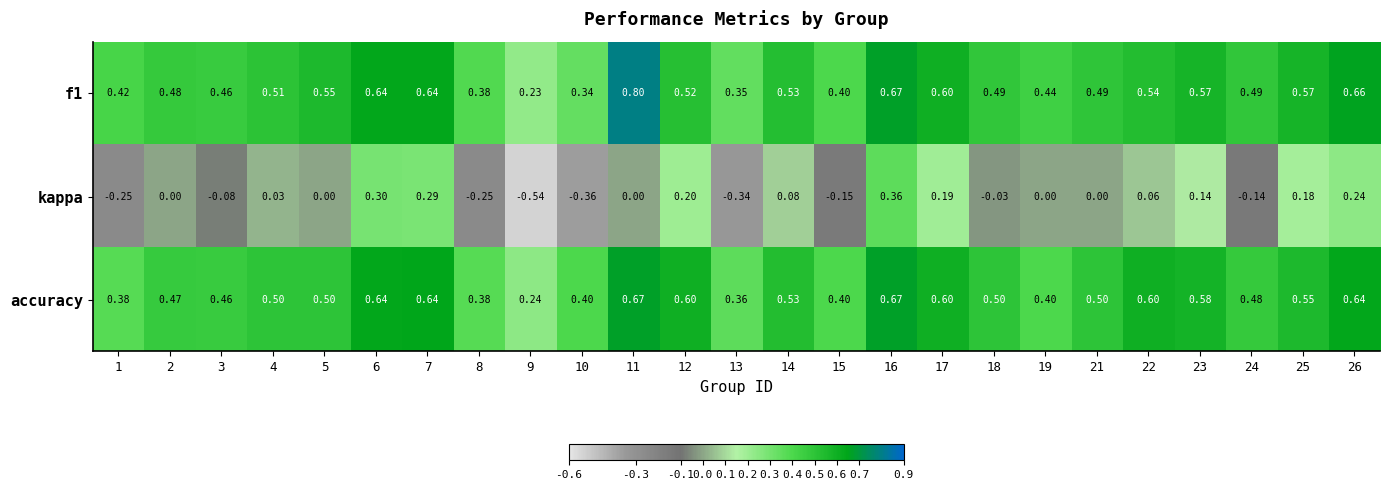

Count the number of categories in the chart.

25